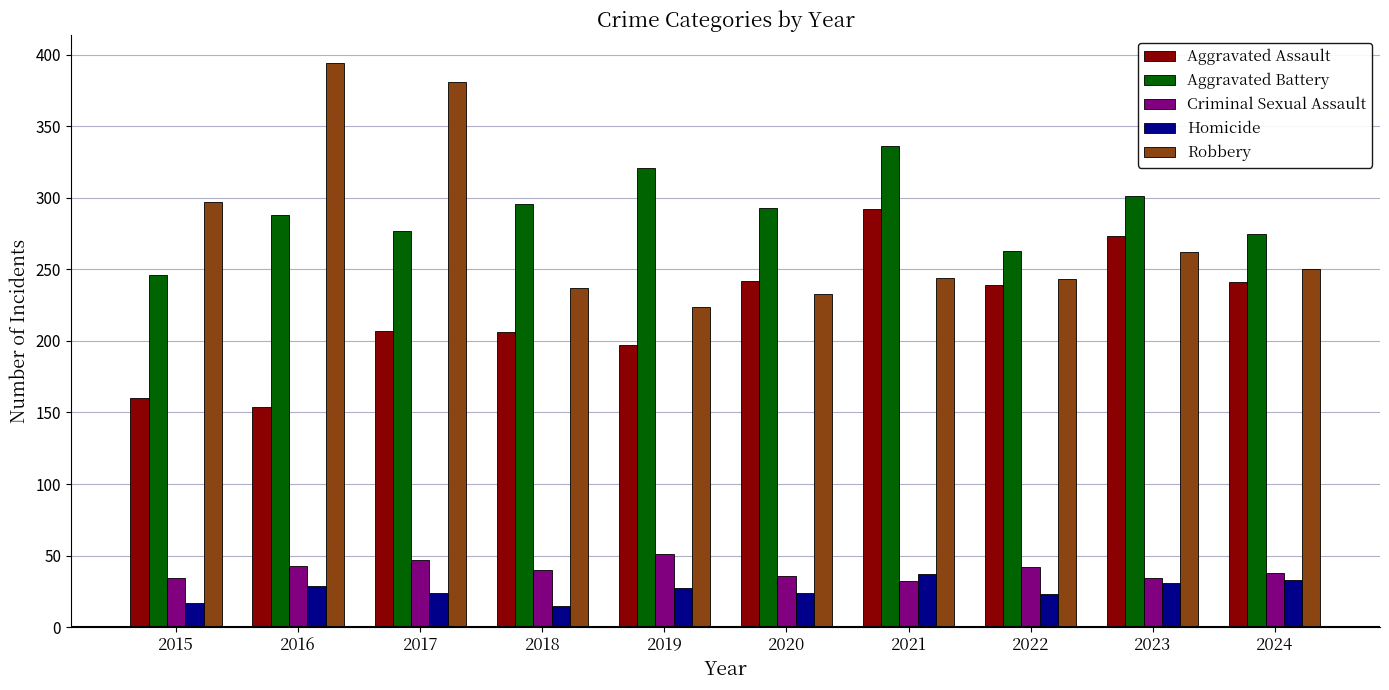

Which series has the widest spread of values?

Robbery